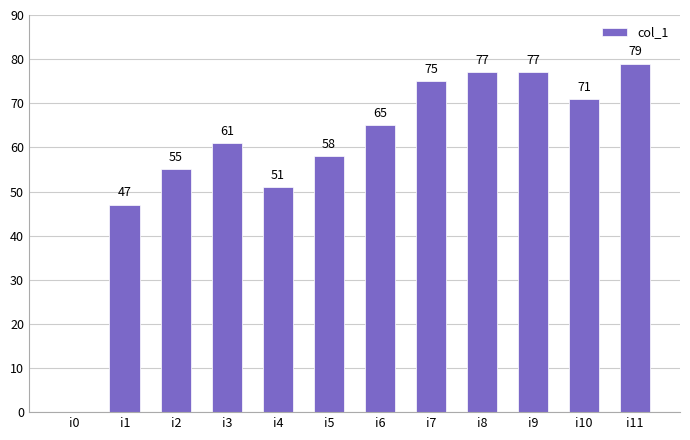

What value does the data have at i8, to the nearest 5?

75